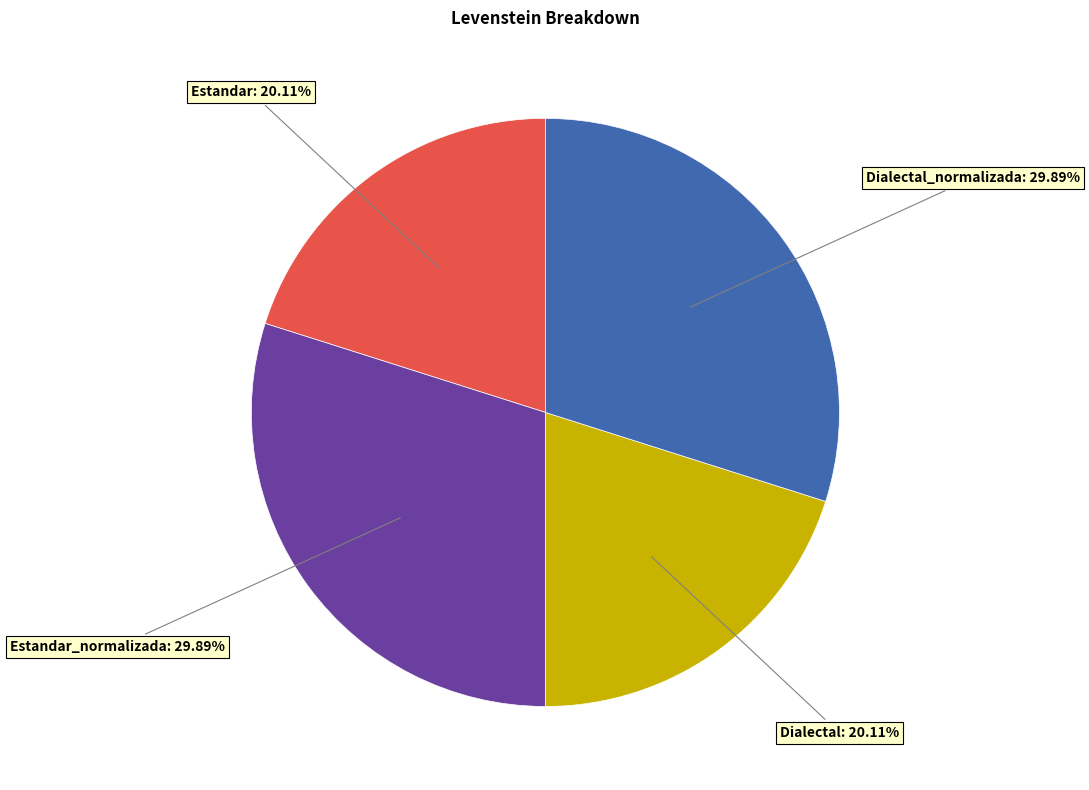

Does any single category account for the majority?

No